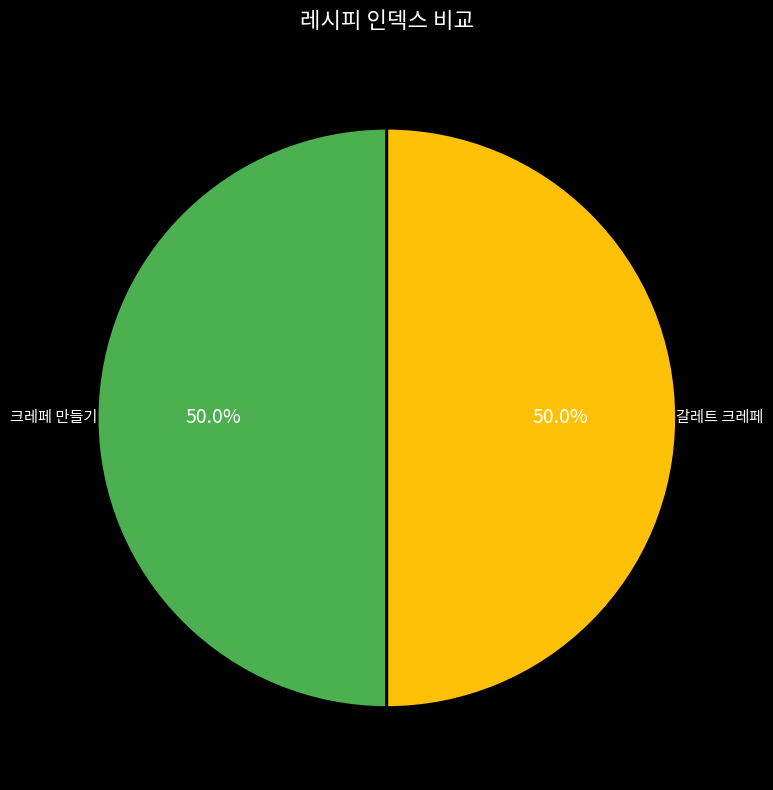

How much of the chart is everything except 갈레트 크레페?

50.0%